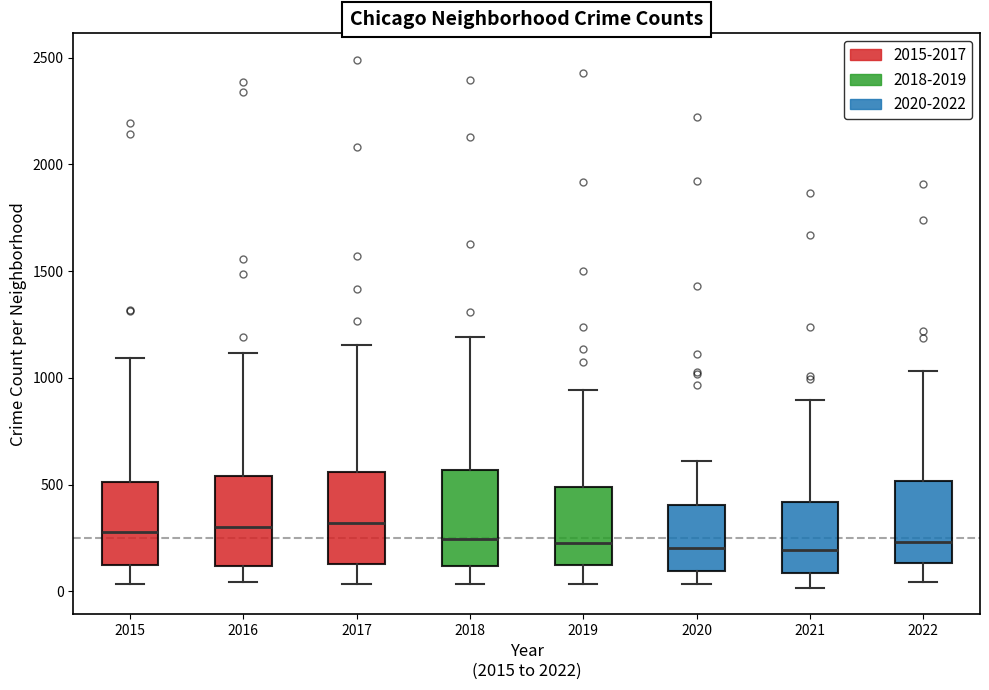

Where does the lower whisker of the box at x = 2022 end on the y-axis? The values are not printed on the chart, so give them approximately, as read against the axis.

50